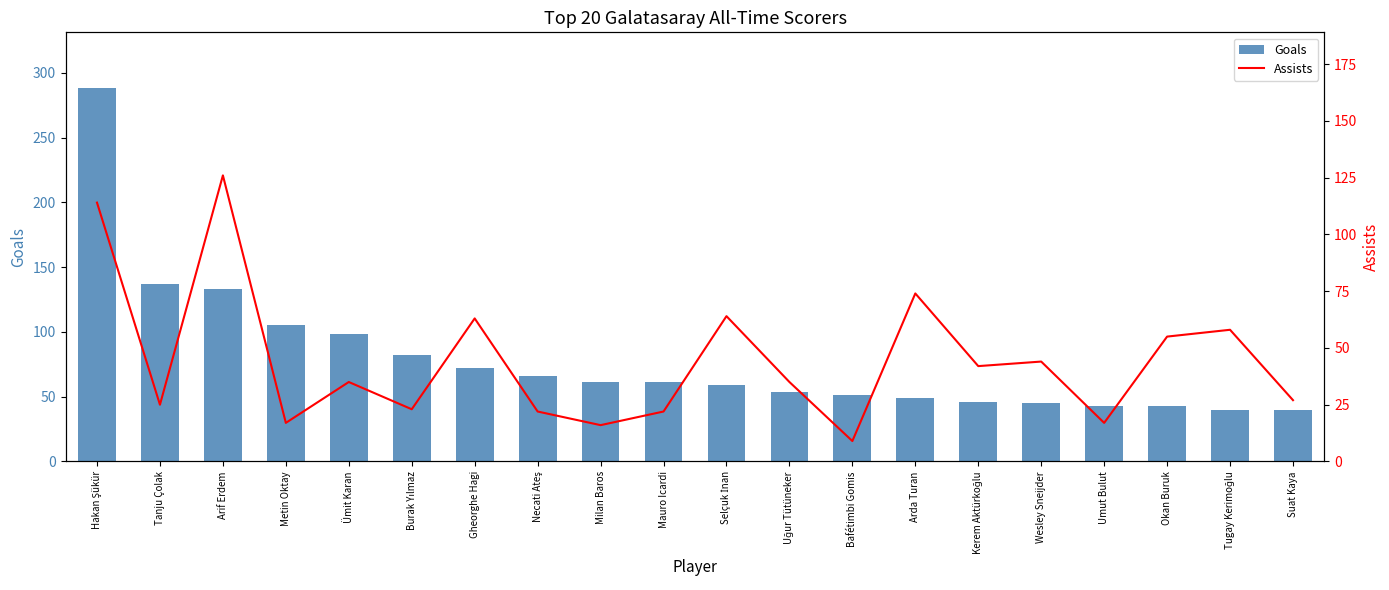

What is the label of the 6th bar from the left?

Burak Yılmaz